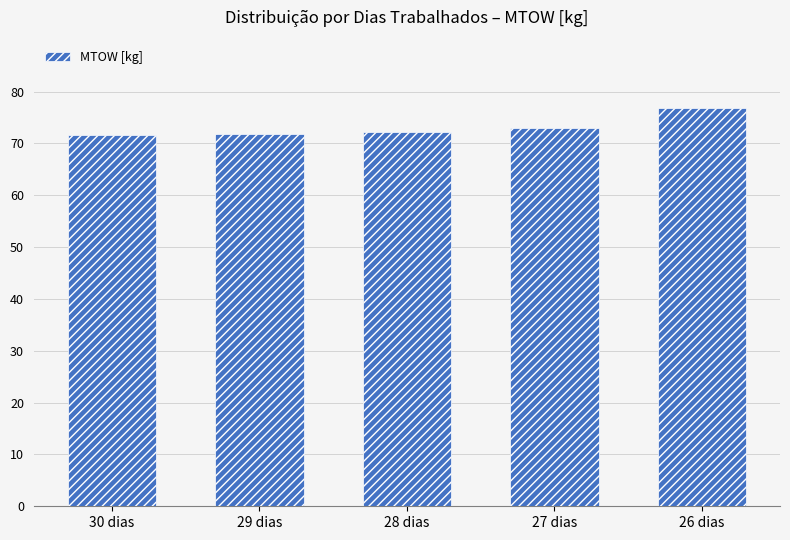

How many distinct data groups are displayed?

1